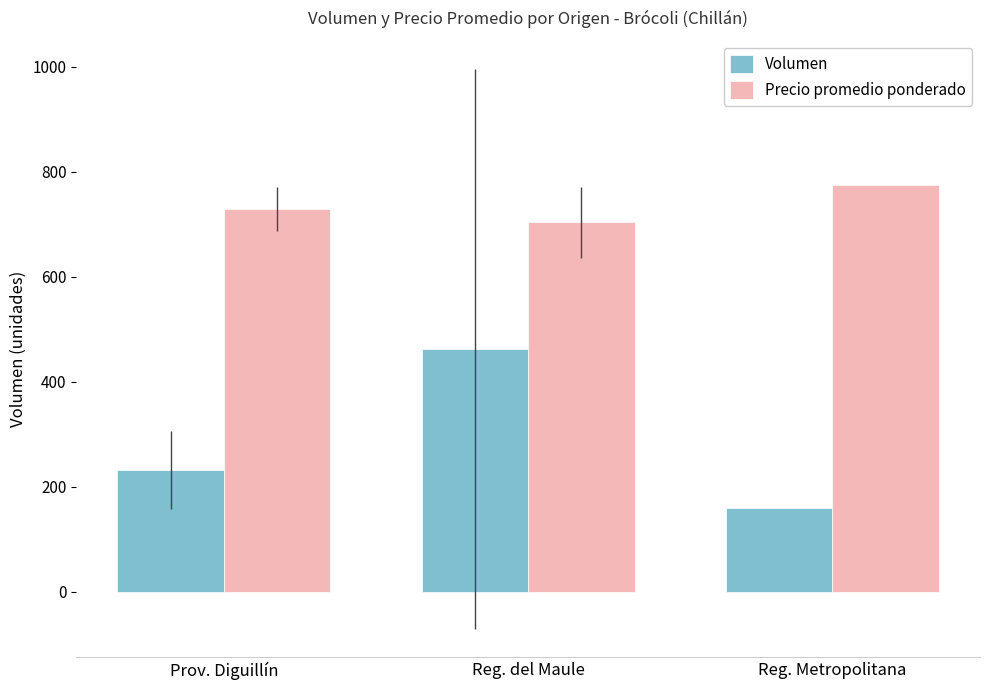

Is it true that Precio promedio ponderado equals 451.5 at Reg. del Maule?

False